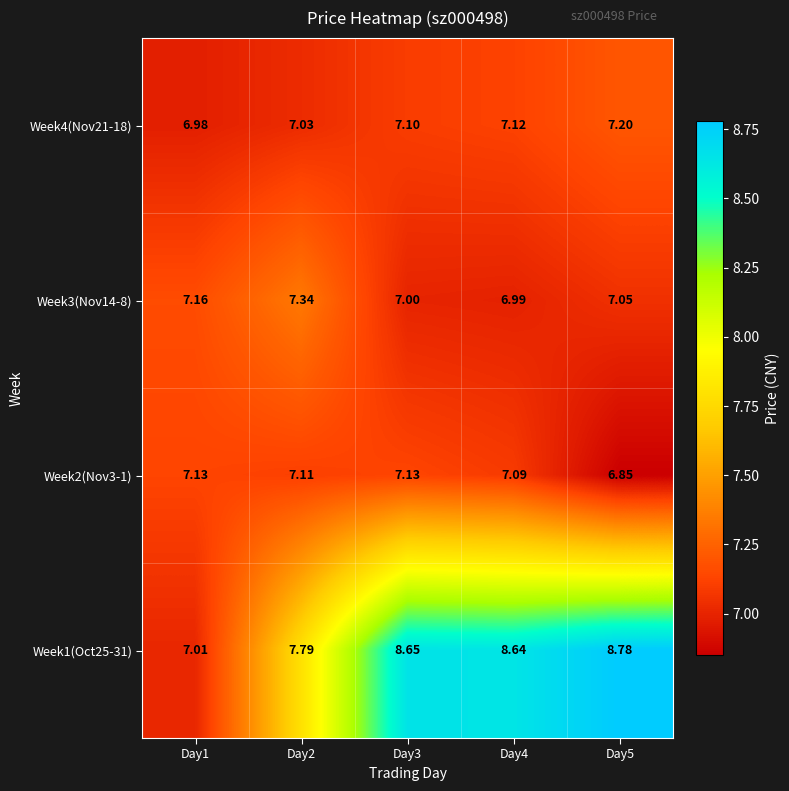

Is the value of Week2(Nov3-1) at Day2 greater than the value of Week1(Oct25-31) at Day3?

No